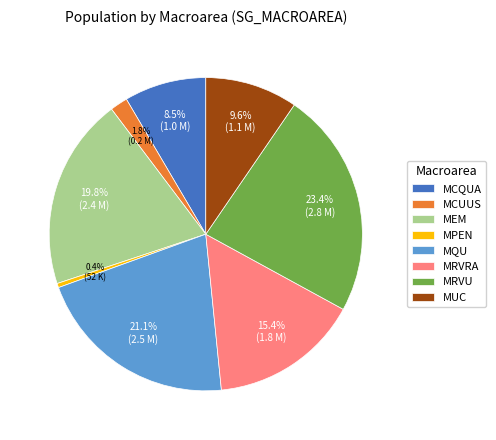

Between MPEN and MRVU, which is larger?

MRVU